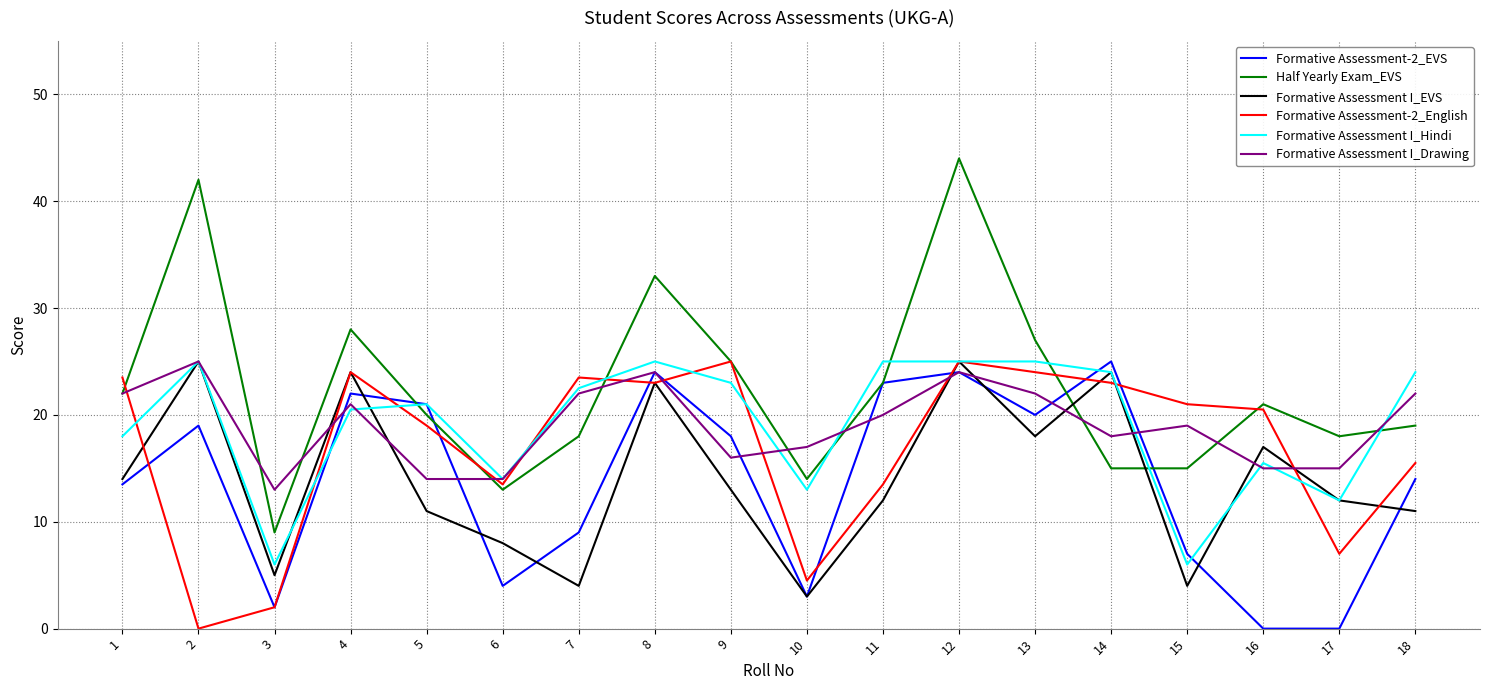

After their last crossing, which series has the higher values: Formative Assessment I_EVS or Formative Assessment-2_EVS?

Formative Assessment-2_EVS